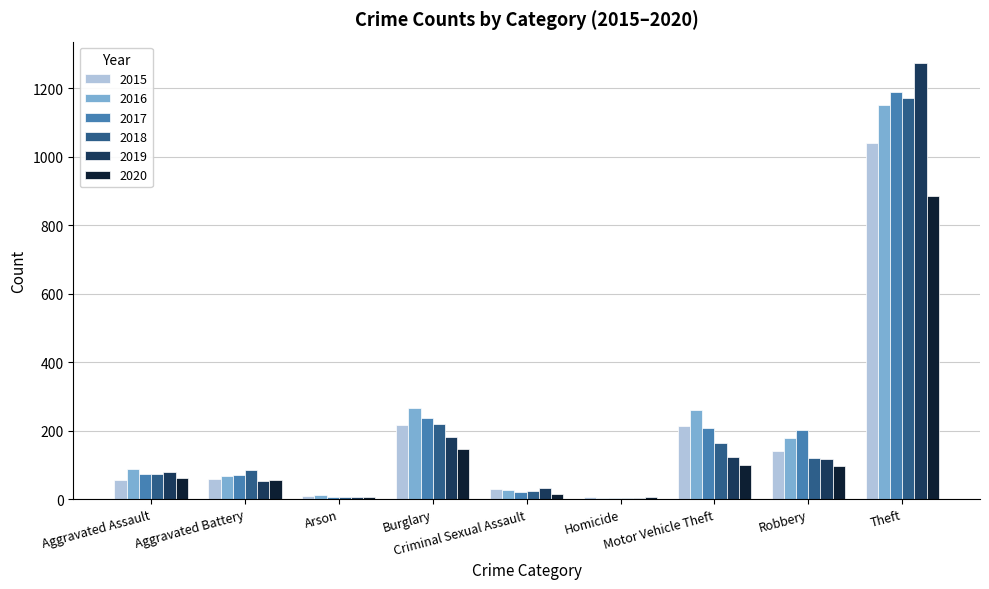

What is the highest value of the 2020 series?

884